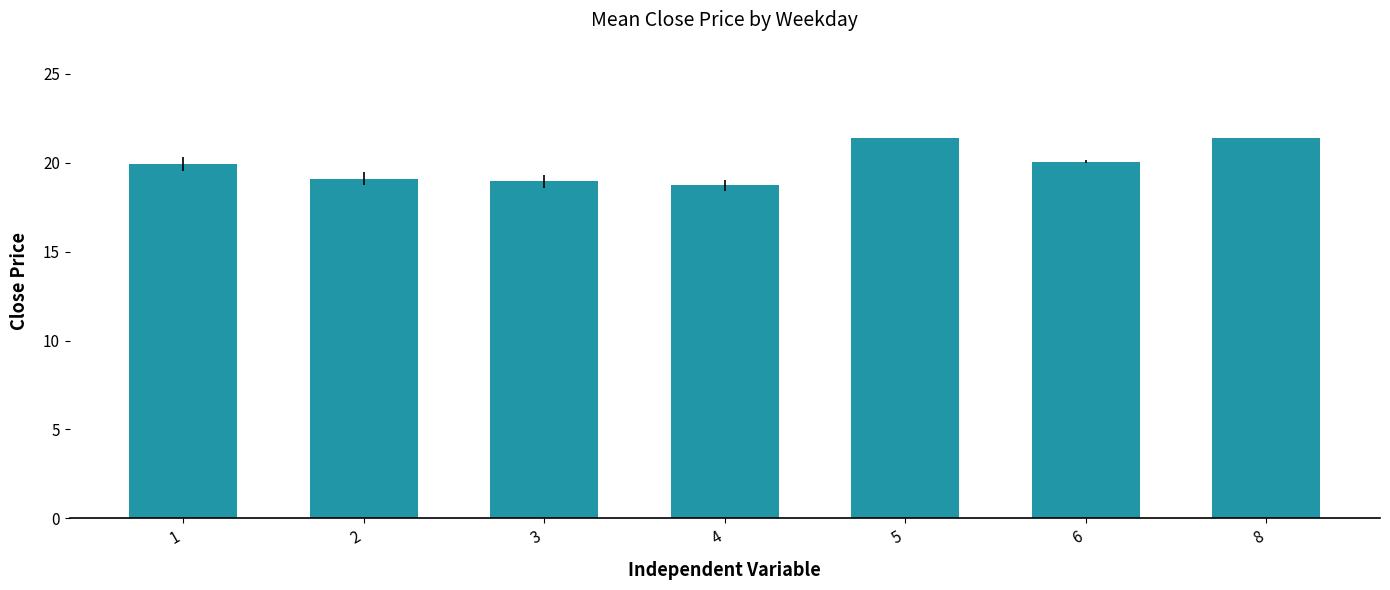

What is the value of the 1st bar from the left?

19.9